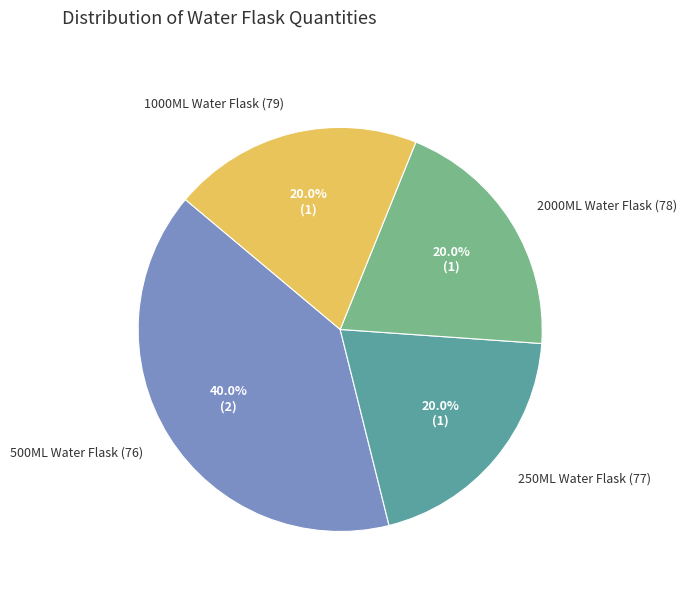

What is the total percentage of 500ML Water Flask (76) and 1000ML Water Flask (79)?

60.0%